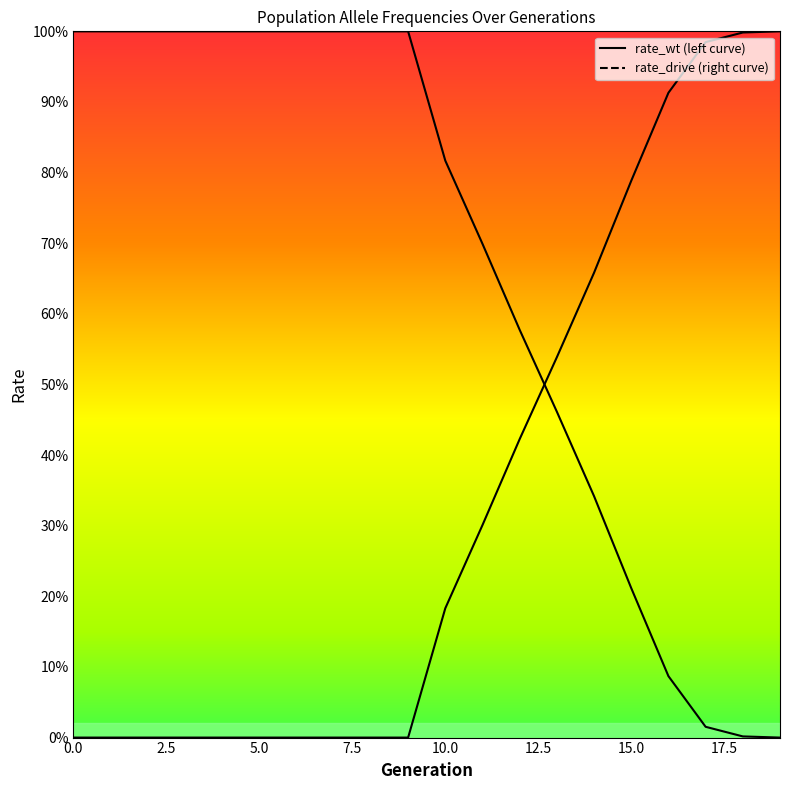

Which has a higher value, 2 or 8?

2